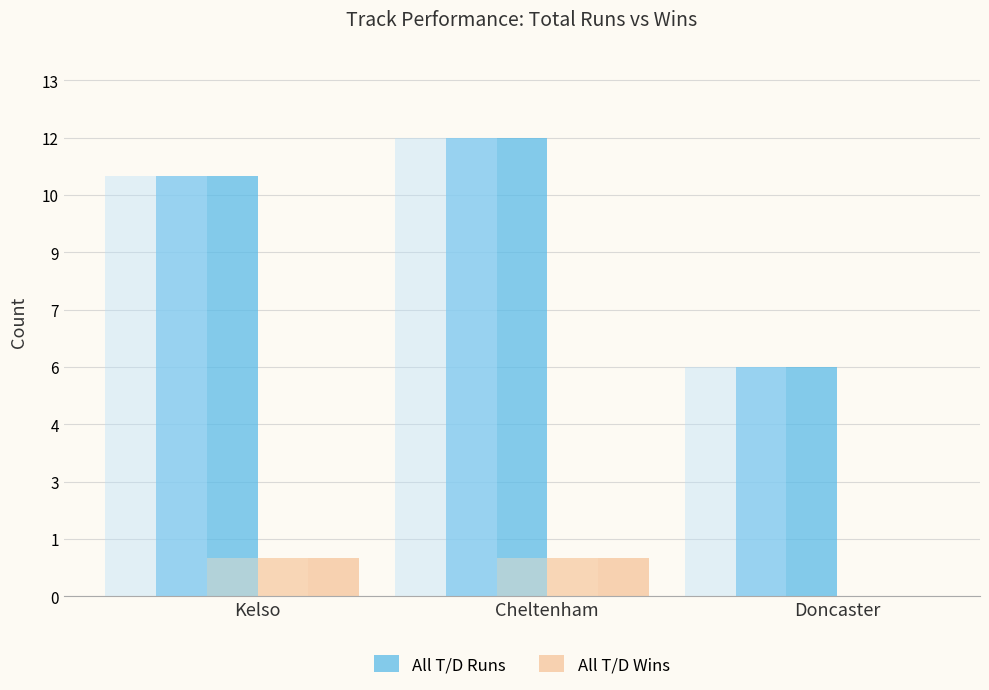

Between Cheltenham and Doncaster, which is larger?

Cheltenham